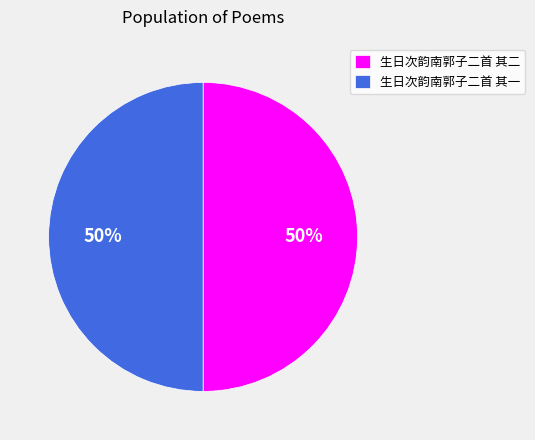

Is it true that 生日次韵南郭子二首 其一 is 50% of the pie?

True